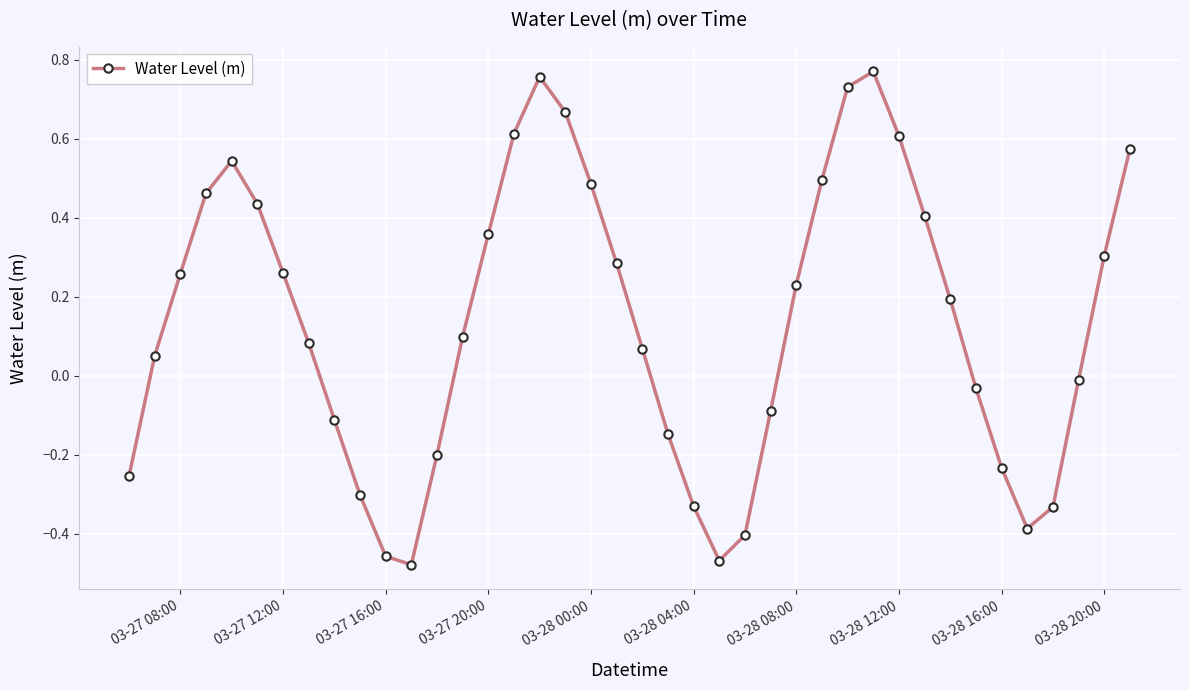

How many points are lower than both their immediate neighbors (excluding endpoints)?

3